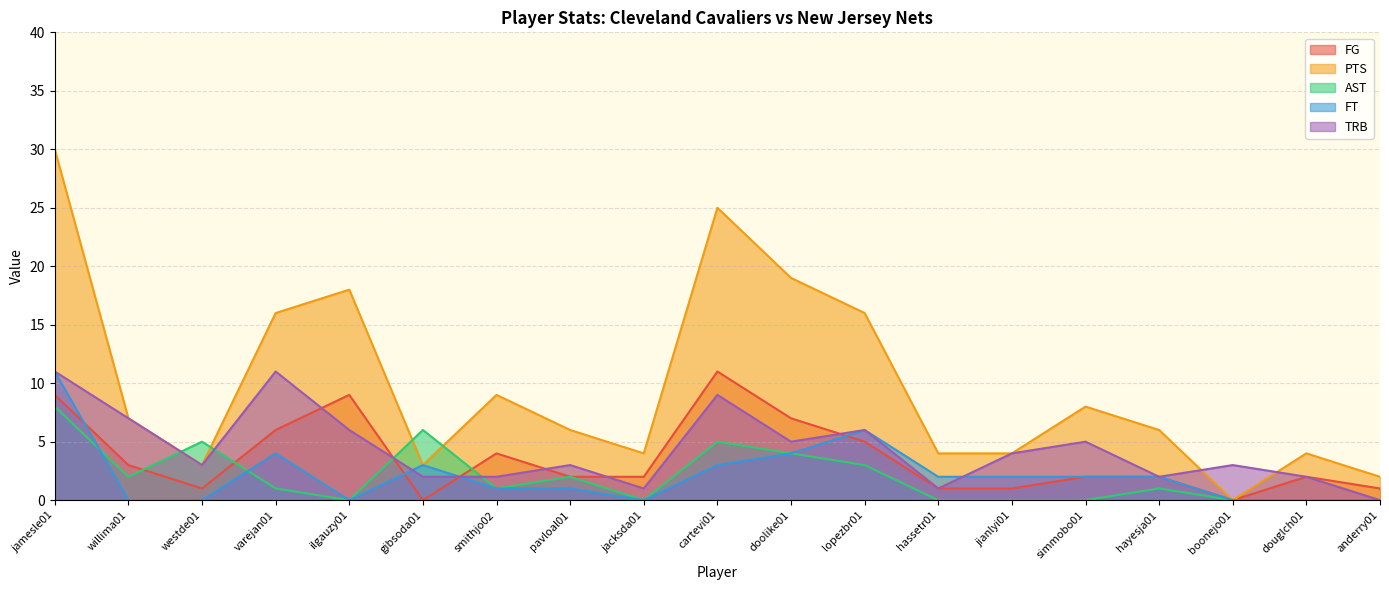

Is the value of FG at willima01 greater than the value of PTS at willima01?

No